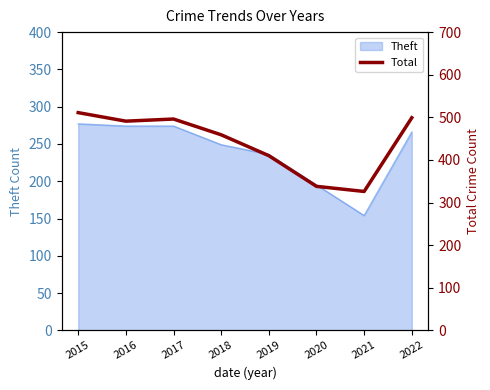

At which label is the value closest to 418?

2019